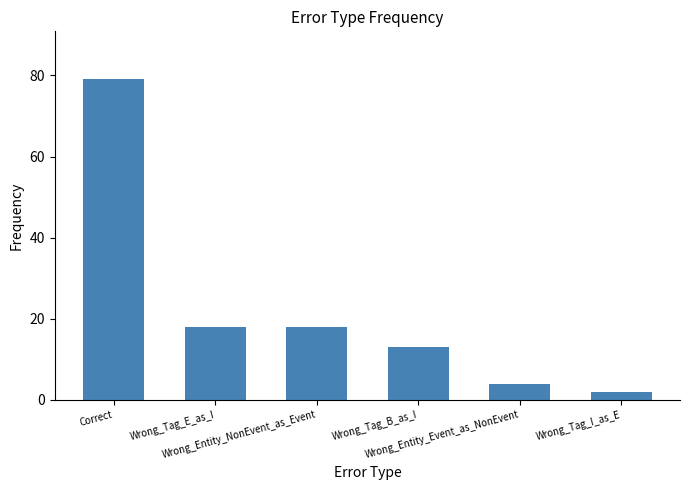

How many series are shown in this chart?

1